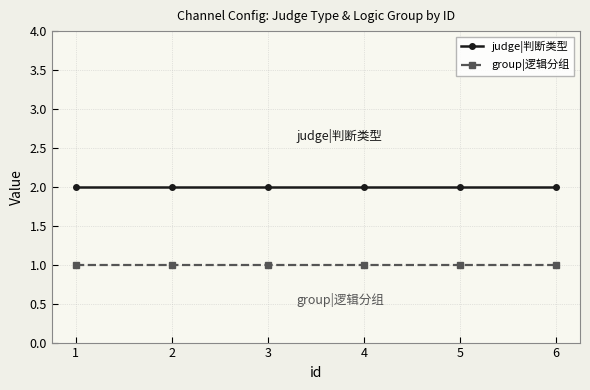

Reading left to right, extract all data points from this chart.

judge|判断类型: 1=2	2=2	3=2	4=2	5=2	6=2
group|逻辑分组: 1=1	2=1	3=1	4=1	5=1	6=1